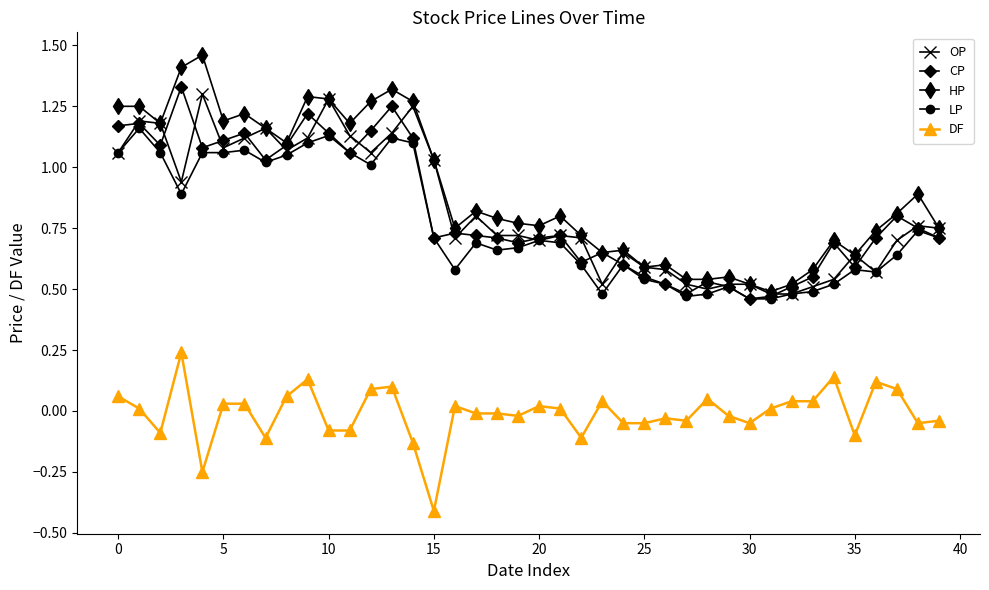

Which series has the largest range (max minus min)?

HP